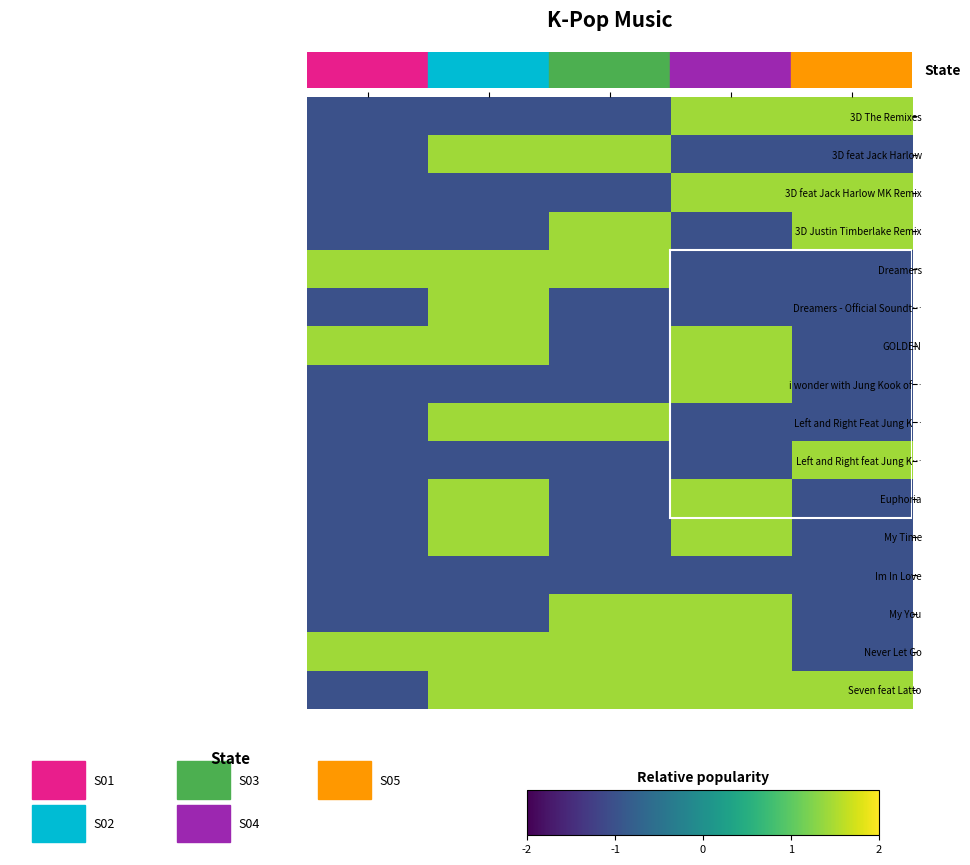

Which label corresponds to the largest value in the chart?

Solo